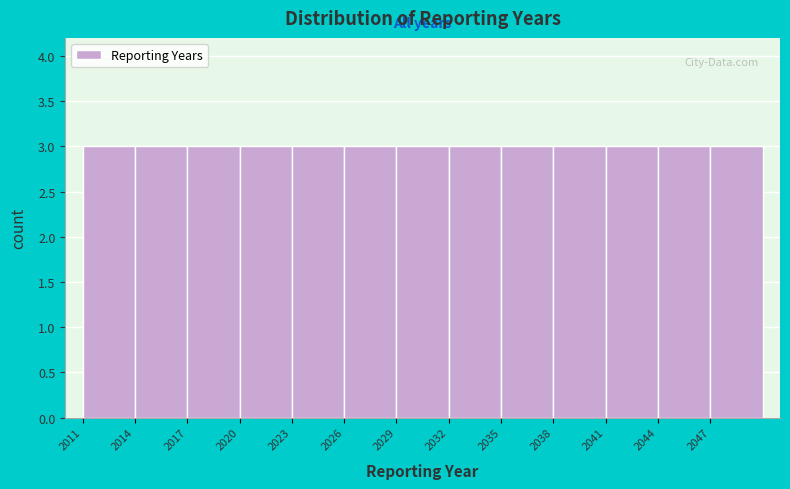

Reading left to right, list every bar in this chart as the range it spans on the x-axis followed by its height. The values are not printed on the chart, so give them approximately, as read against the axis.

2011 to 2014: 3
2014 to 2017: 3
2017 to 2020: 3
2020 to 2023: 3
2023 to 2026: 3
2026 to 2029: 3
2029 to 2032: 3
2032 to 2035: 3
2035 to 2038: 3
2038 to 2041: 3
2041 to 2044: 3
2044 to 2047: 3
2047 to 2050: 3